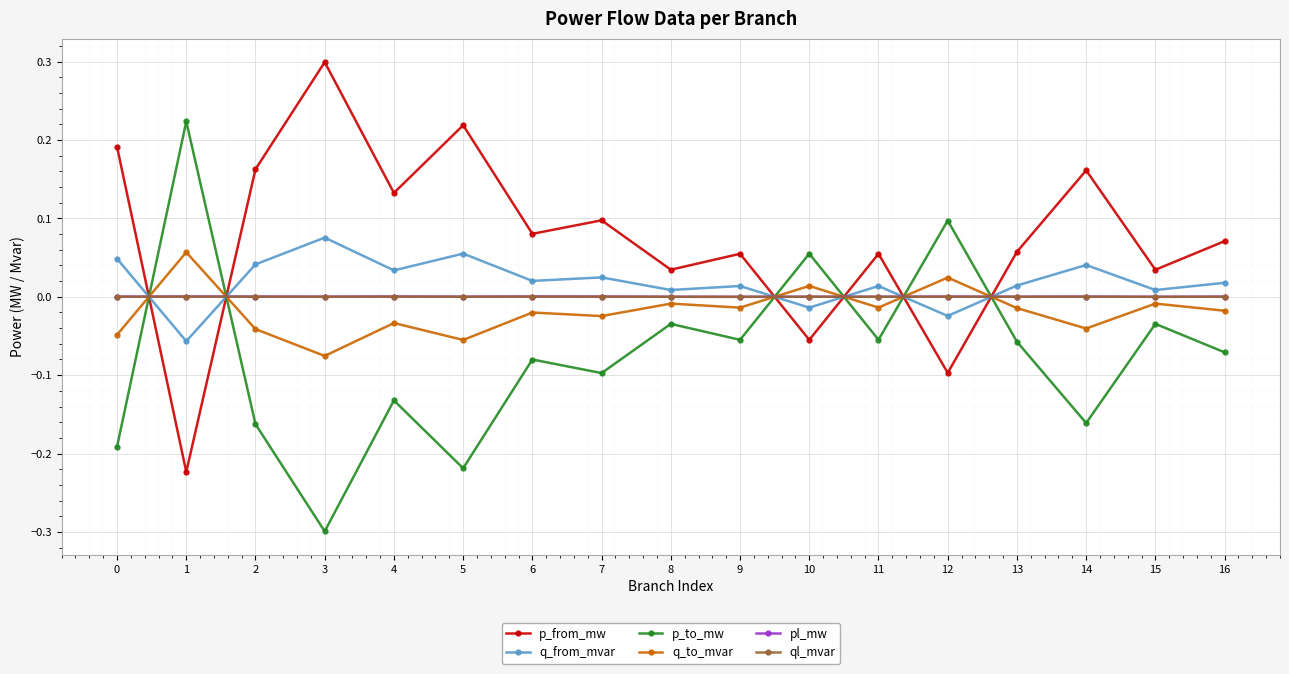

At how many categories does at least one series exceed 0?

17